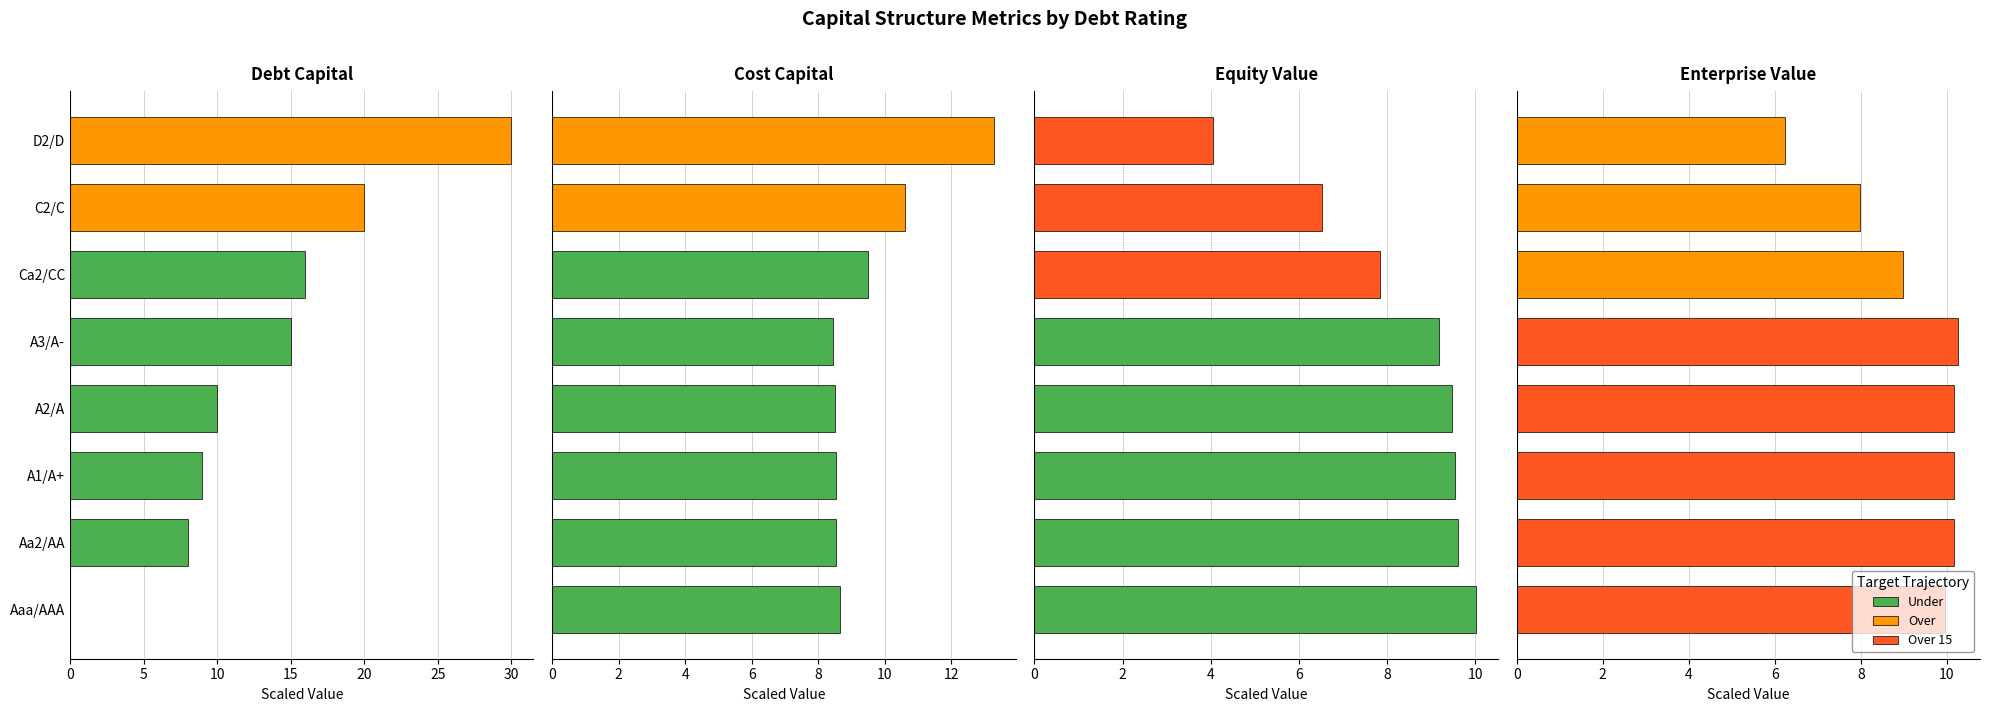

What is the sum of all equity_value values?

66.2